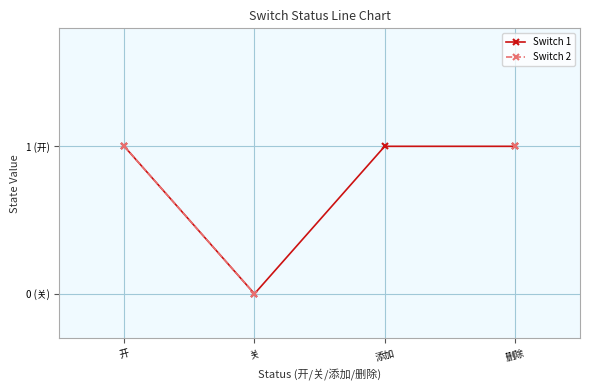

Is it true that Switch 1 equals 0.6 at 删除?

False